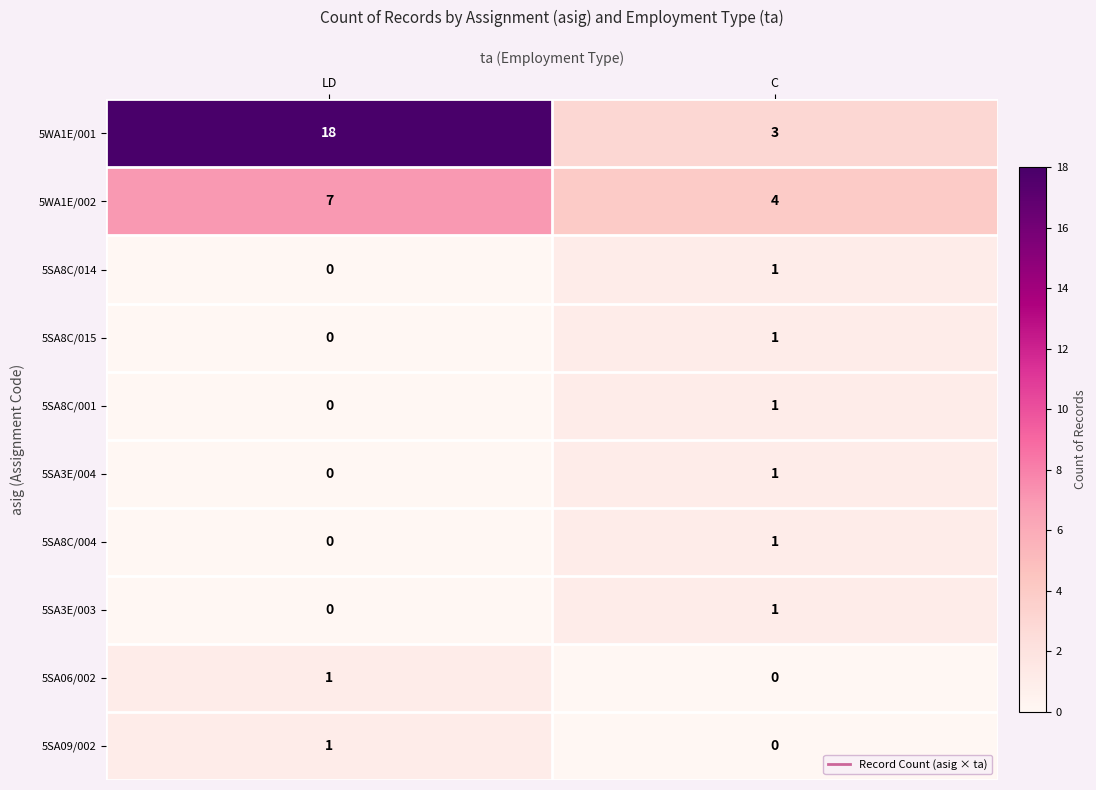

Which series changed the most between LD and C?

5WA1E/001